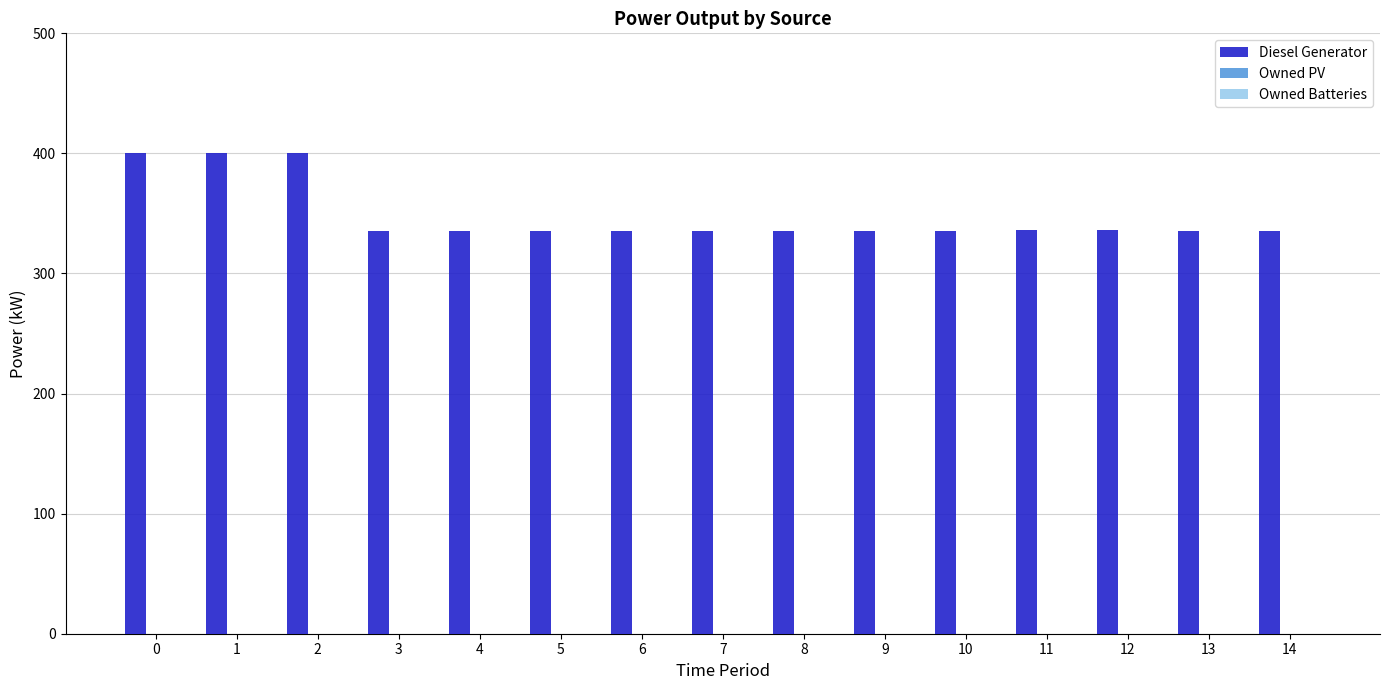

The value at 3 is 335.0. True or false?

True